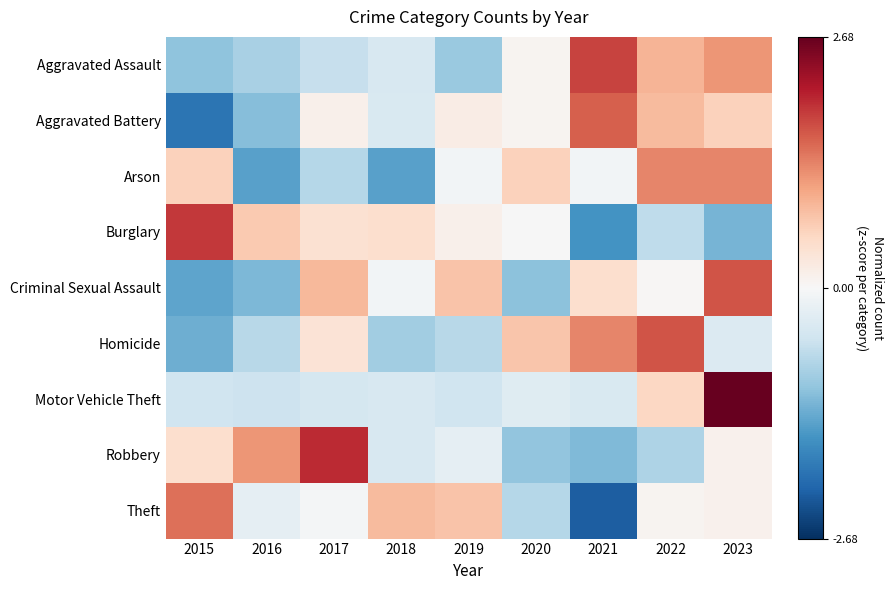

Between 2023 and 2022, which is larger?

2023